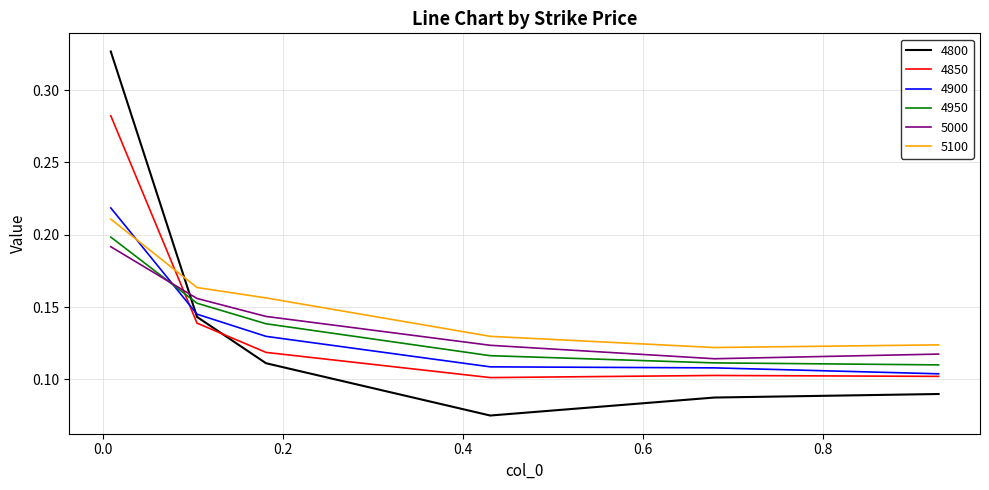

Which series has the widest spread of values?

4800